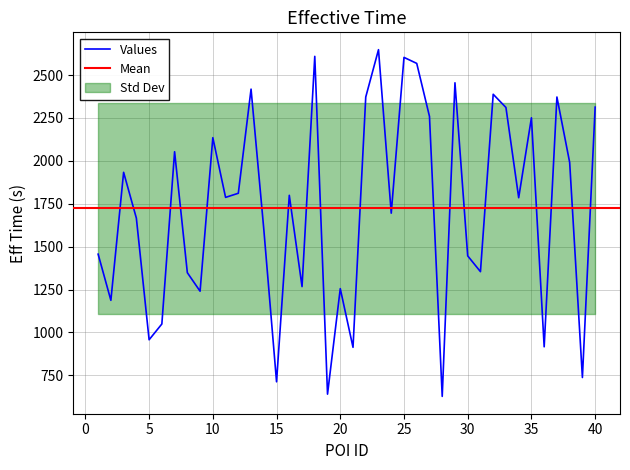

The value at 35 is 3051. True or false?

False